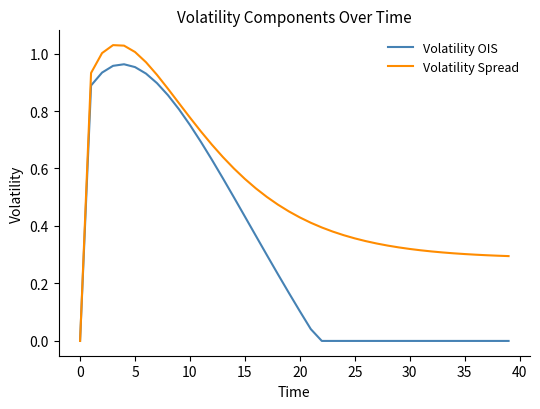

Which series has the widest spread of values?

Volatility Spread